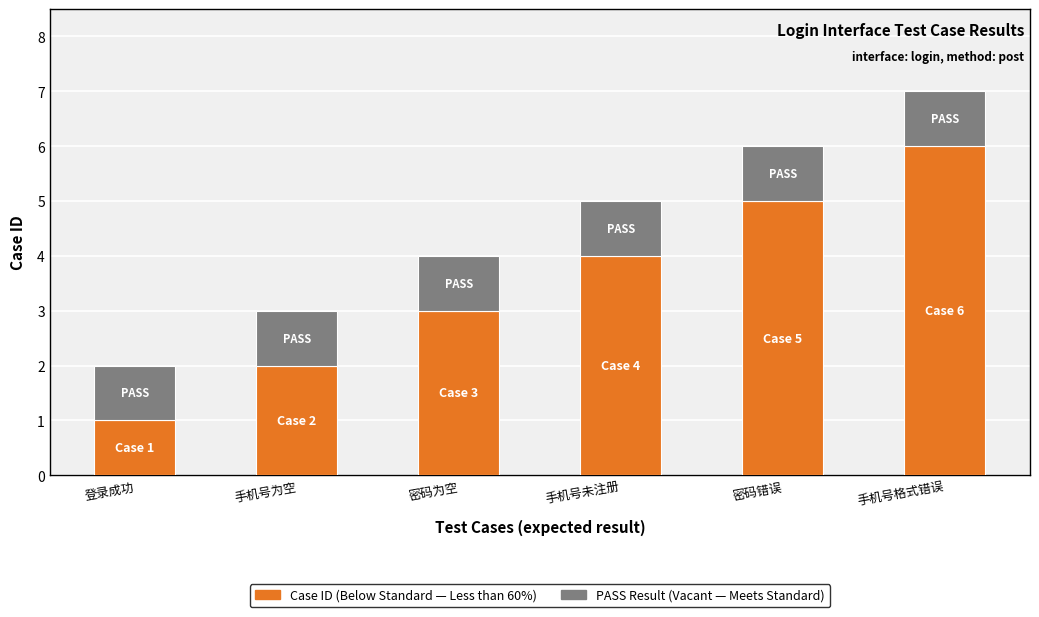

What is the total value across all series at 手机号未注册?

5